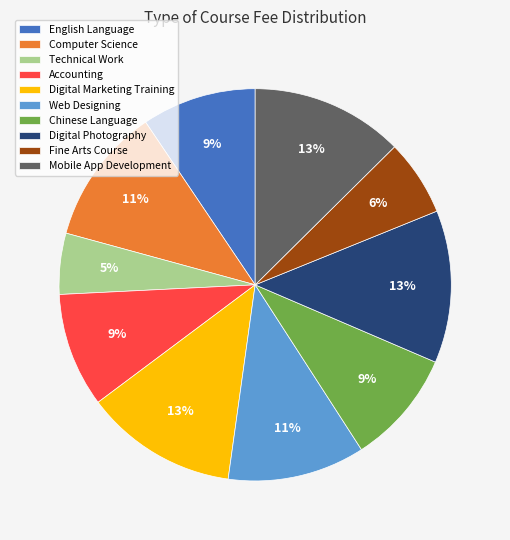

Is there any slice that represents more than half of the pie?

No